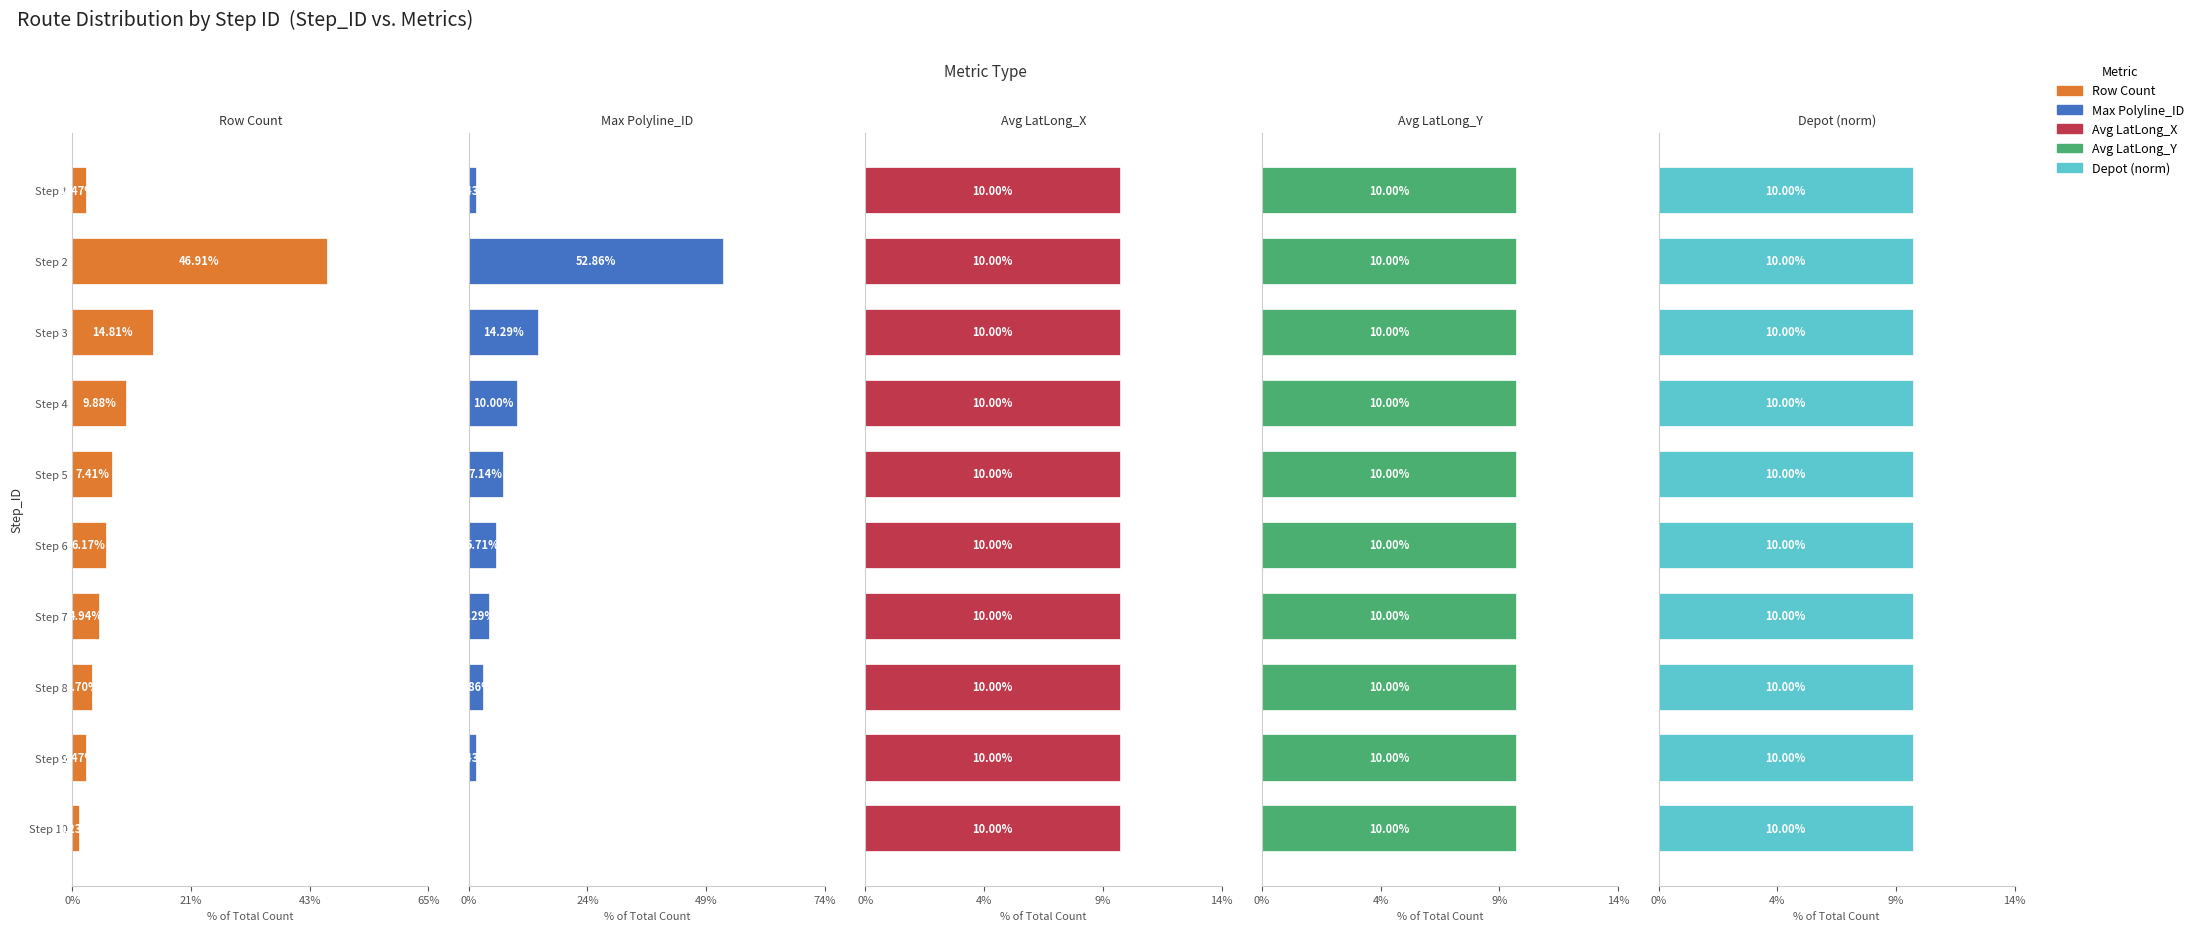

What is the value of the Max Polyline_ID bar at the 8th from the left?

2.9